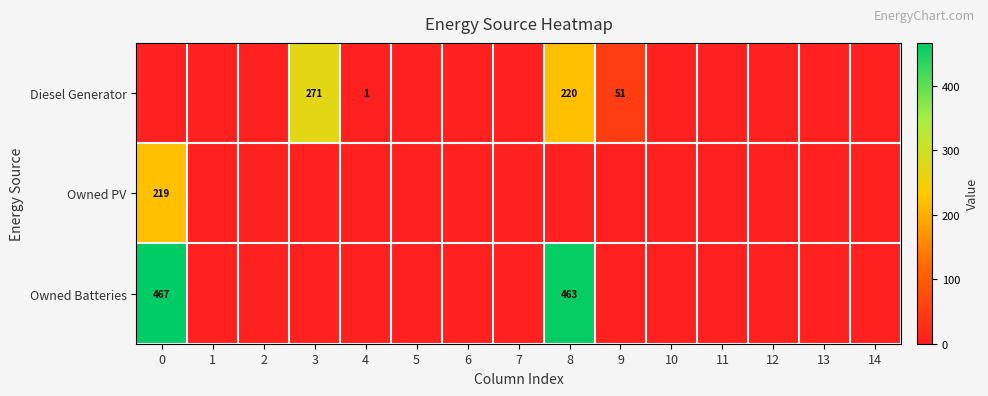

True or false: Owned PV has a value of 91 at 0.

False